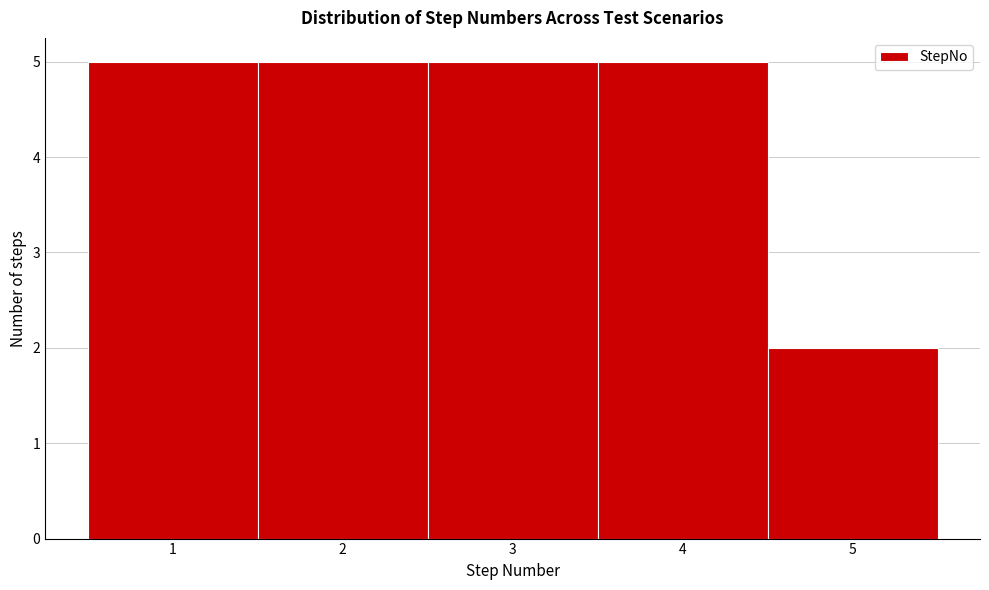

Reading left to right, transcribe this chart: for each bar, give the range it covers on the x-axis and its height. The values are not printed on the chart, so give them approximately, as read against the axis.

0.5 to 1.5: 5
1.5 to 2.5: 5
2.5 to 3.5: 5
3.5 to 4.5: 5
4.5 to 5.5: 2